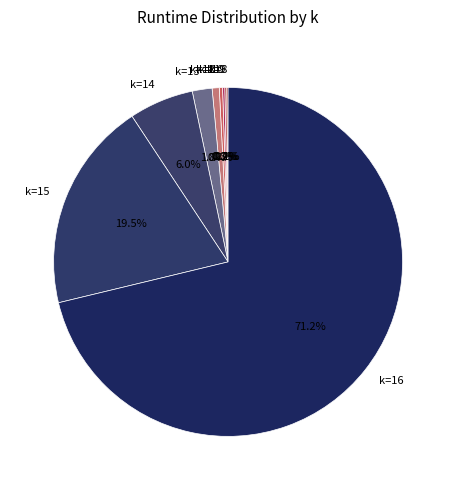

Is there a majority slice in this chart?

Yes